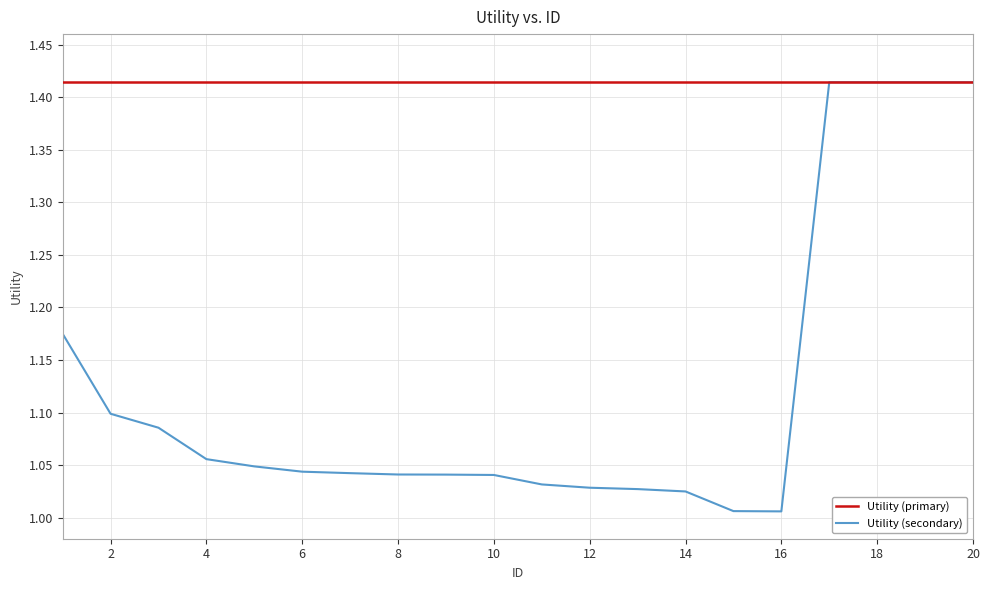

Which series has the largest range (max minus min)?

Utility (secondary)